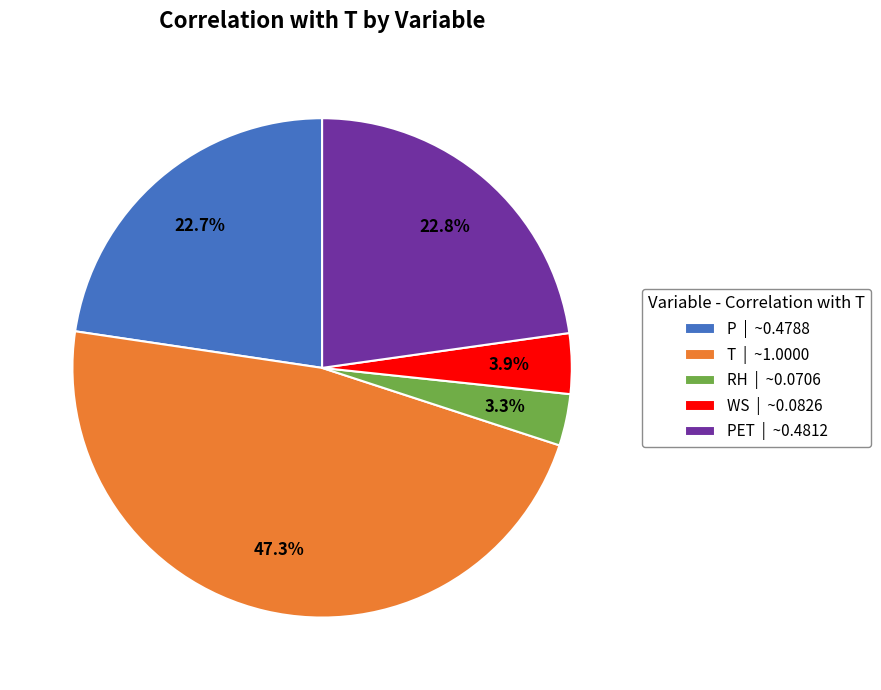

What percentage is NOT represented by WS | ~0.0826?

96.1%